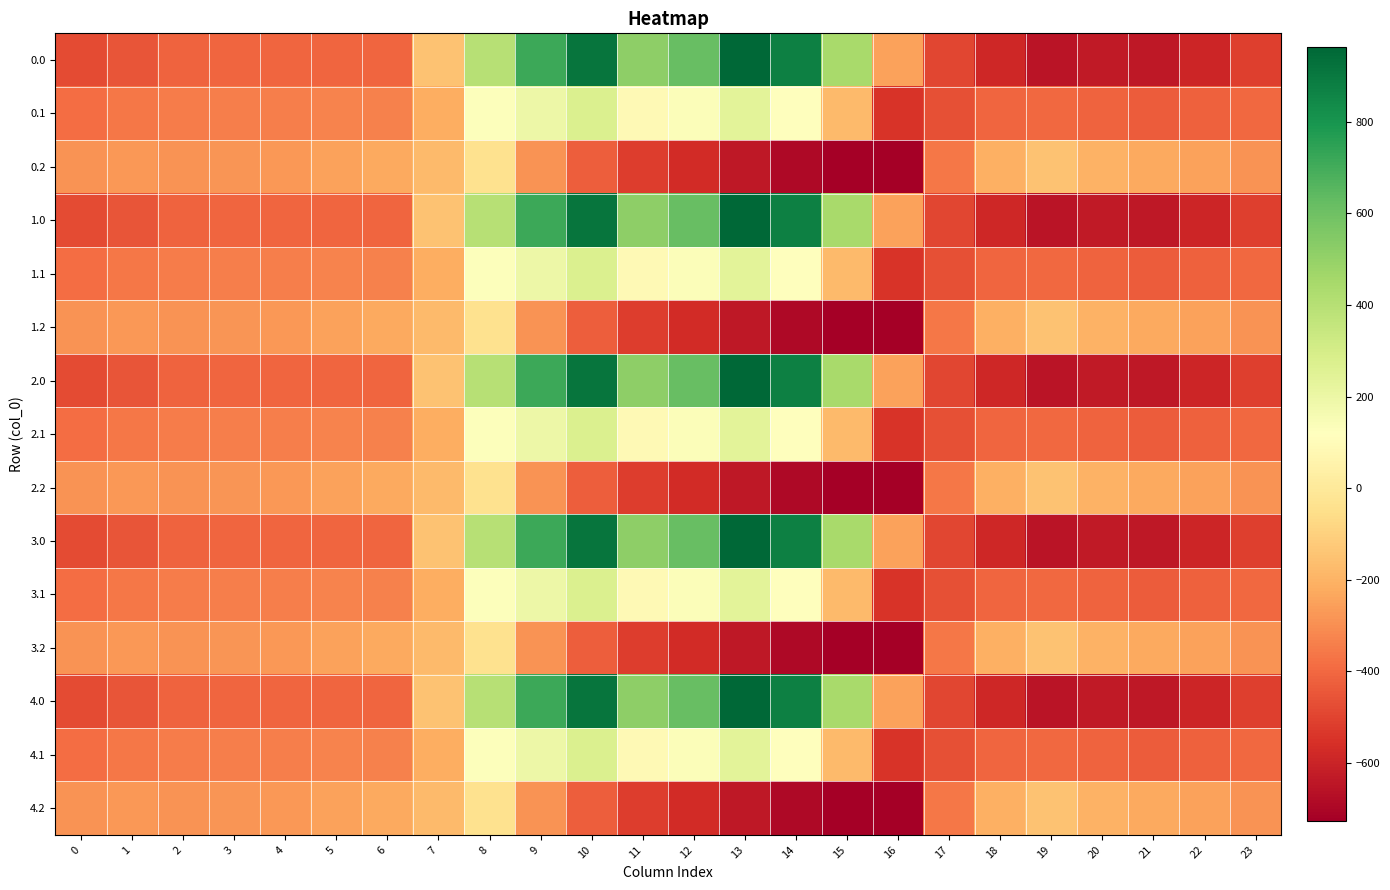

What is the smallest value displayed?

-726.6